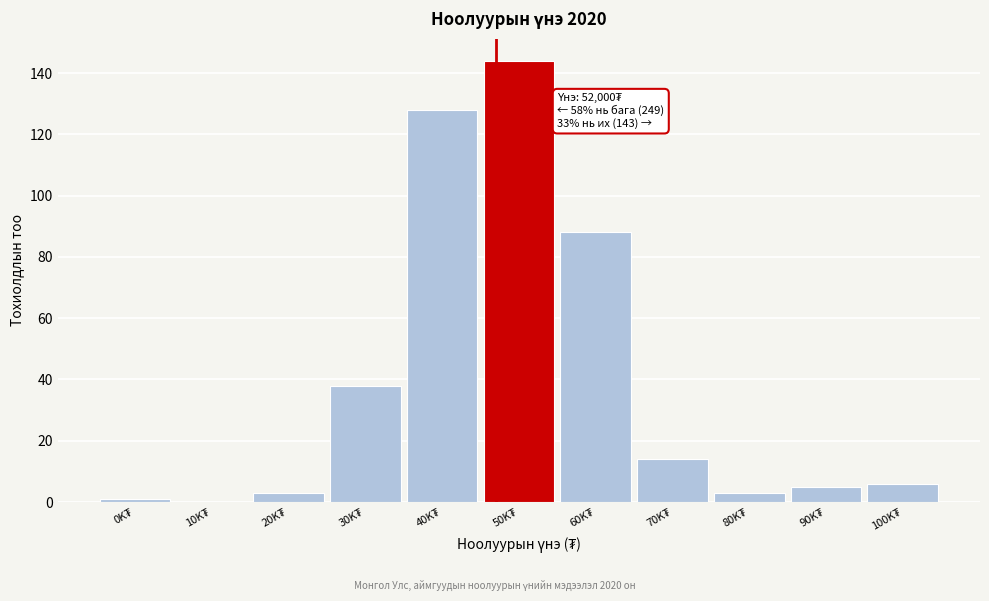

What is the greatest value displayed?

144